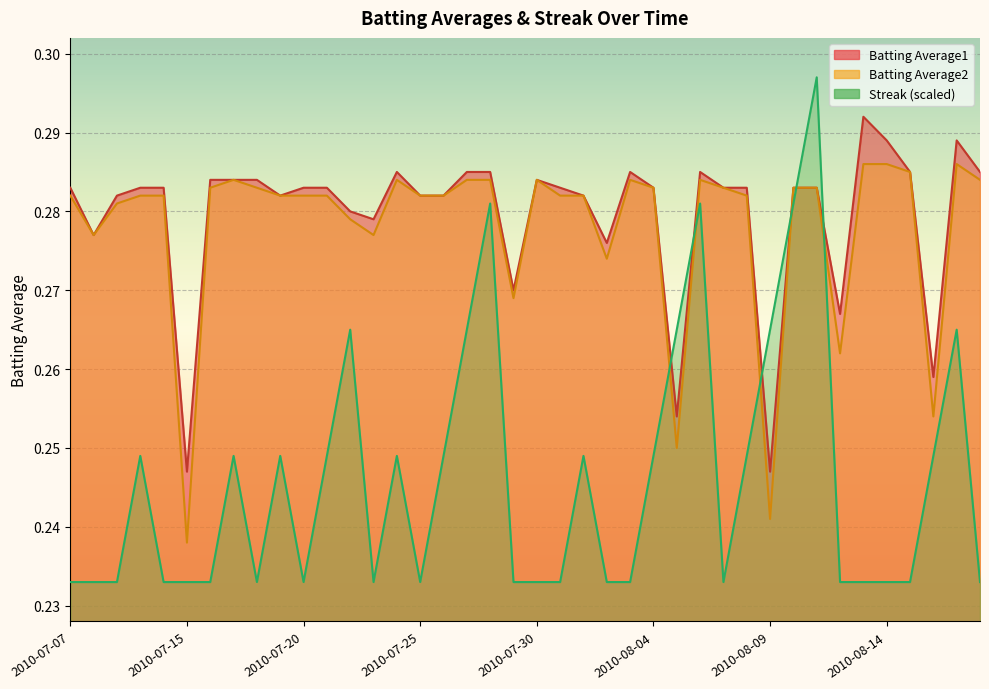

At 2010-08-08, list the series in order from largest to smallest.

Batting Average1, Batting Average2, Streak